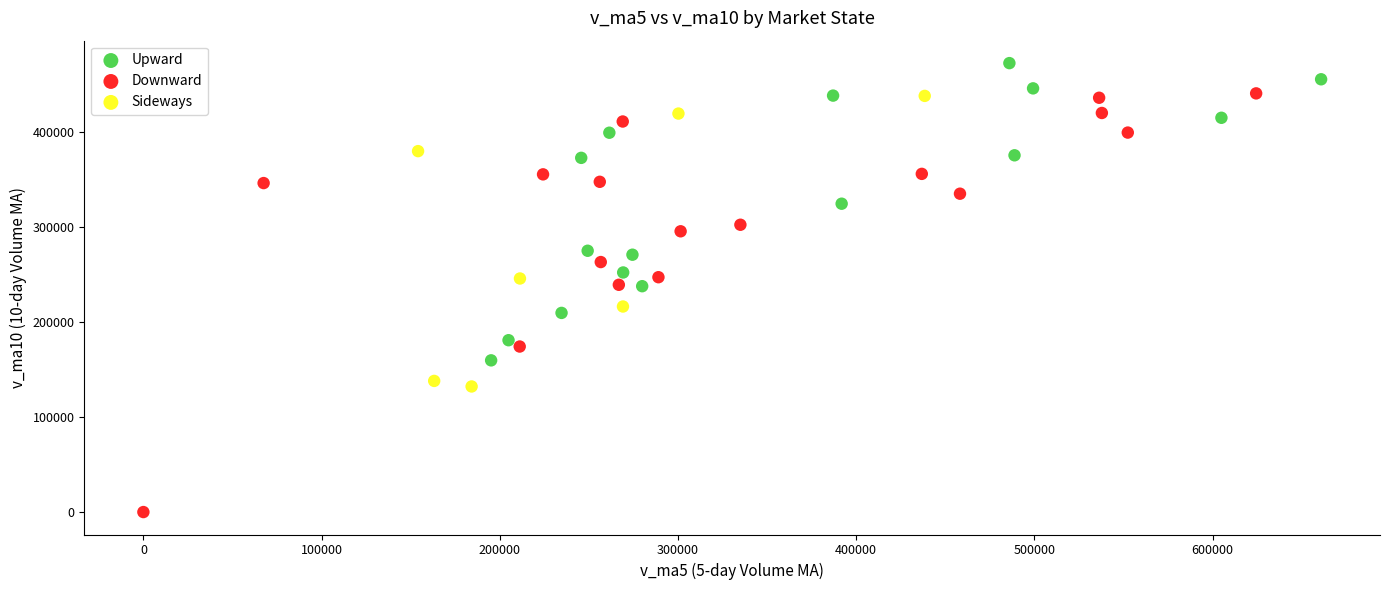

Which series reaches the maximum Y coordinate?

Upward